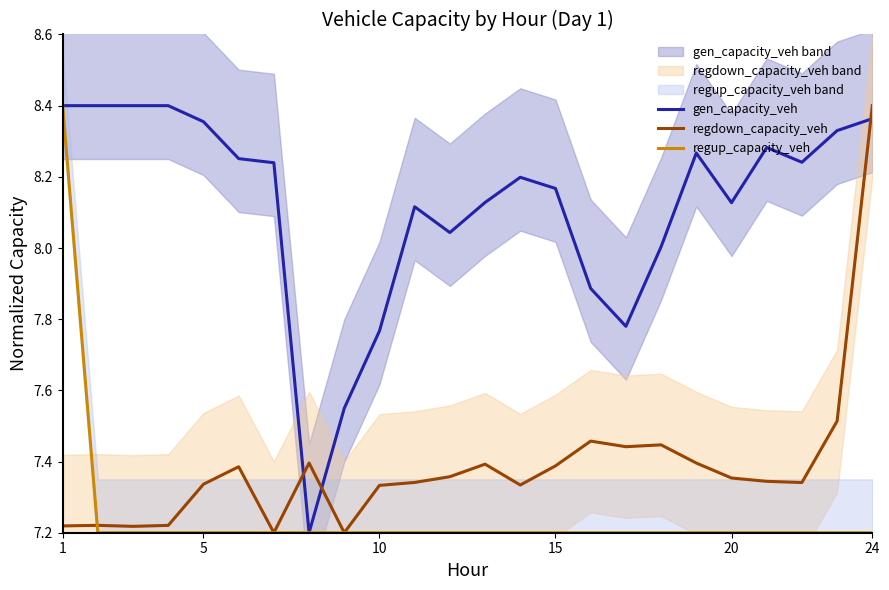

What is the value of the gen_capacity_veh point at the 22nd from the left?

8.2